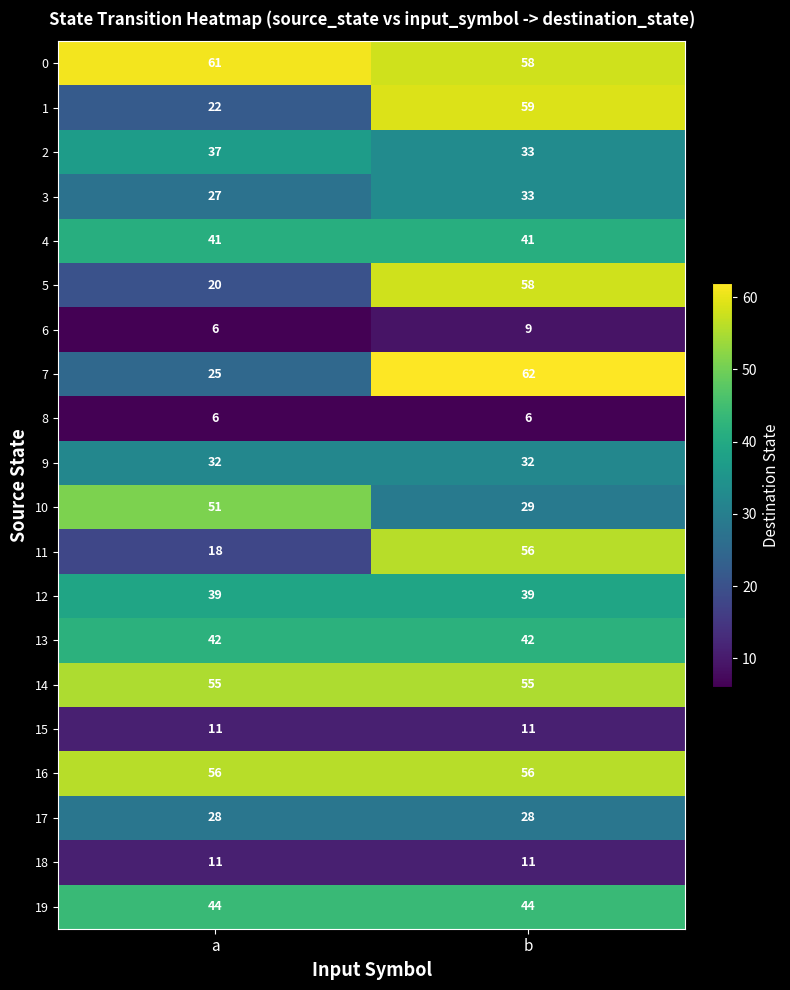

What is the greatest value displayed?

62